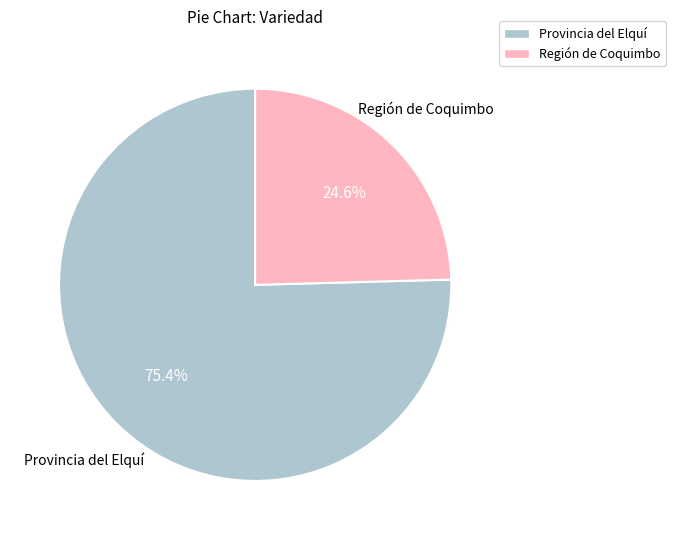

What is the majority slice?

Provincia del Elquí